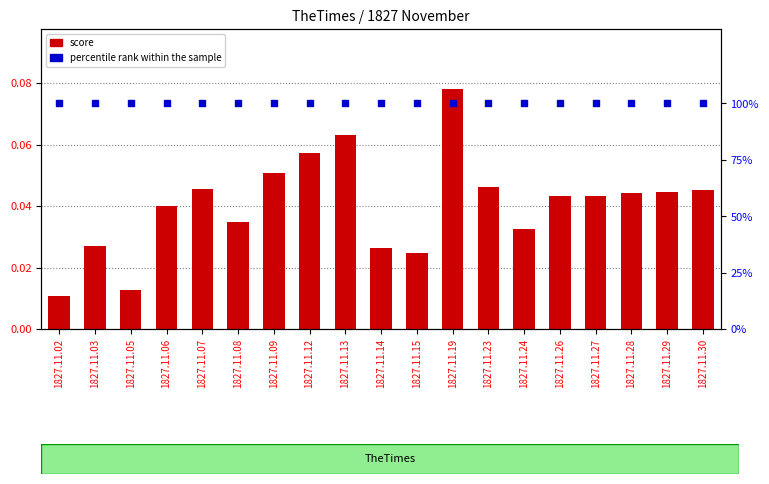

Which series reaches the maximum Y coordinate?

percentile rank within the sample